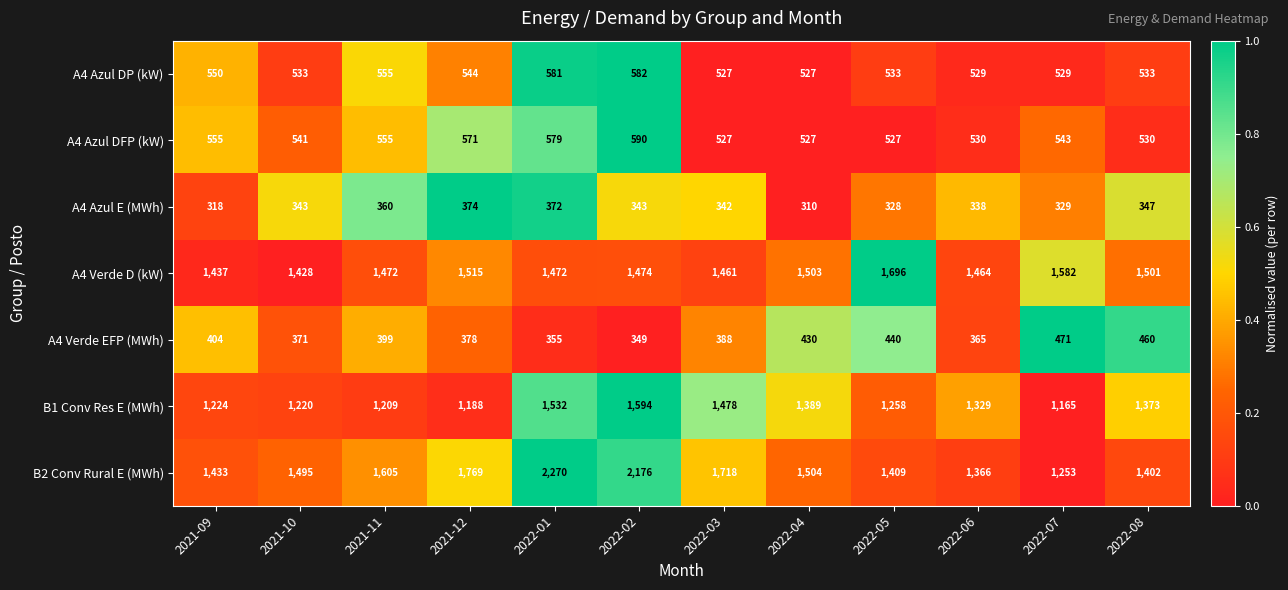

Between 2021-12 and 2022-02, which series saw the biggest shift?

B2 Conv Rural E (MWh)